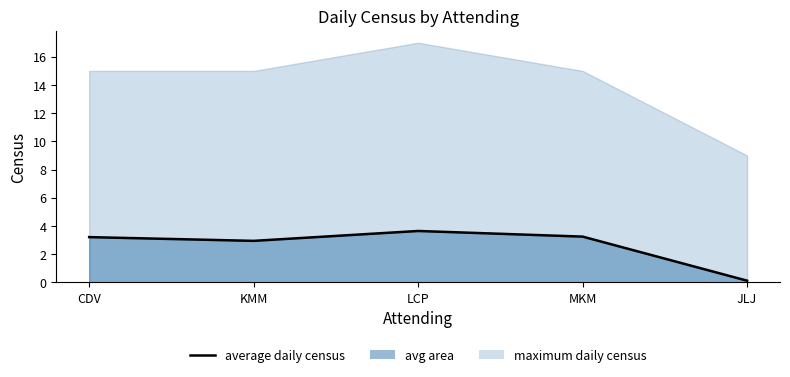

The value at MKM is 3.2. True or false?

True